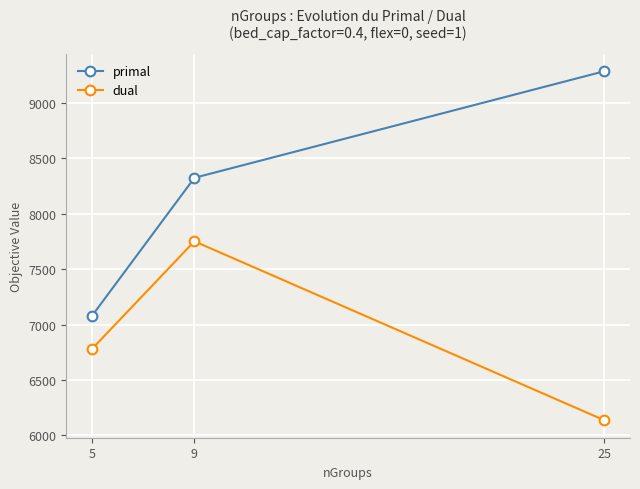

How many series are shown in this chart?

2